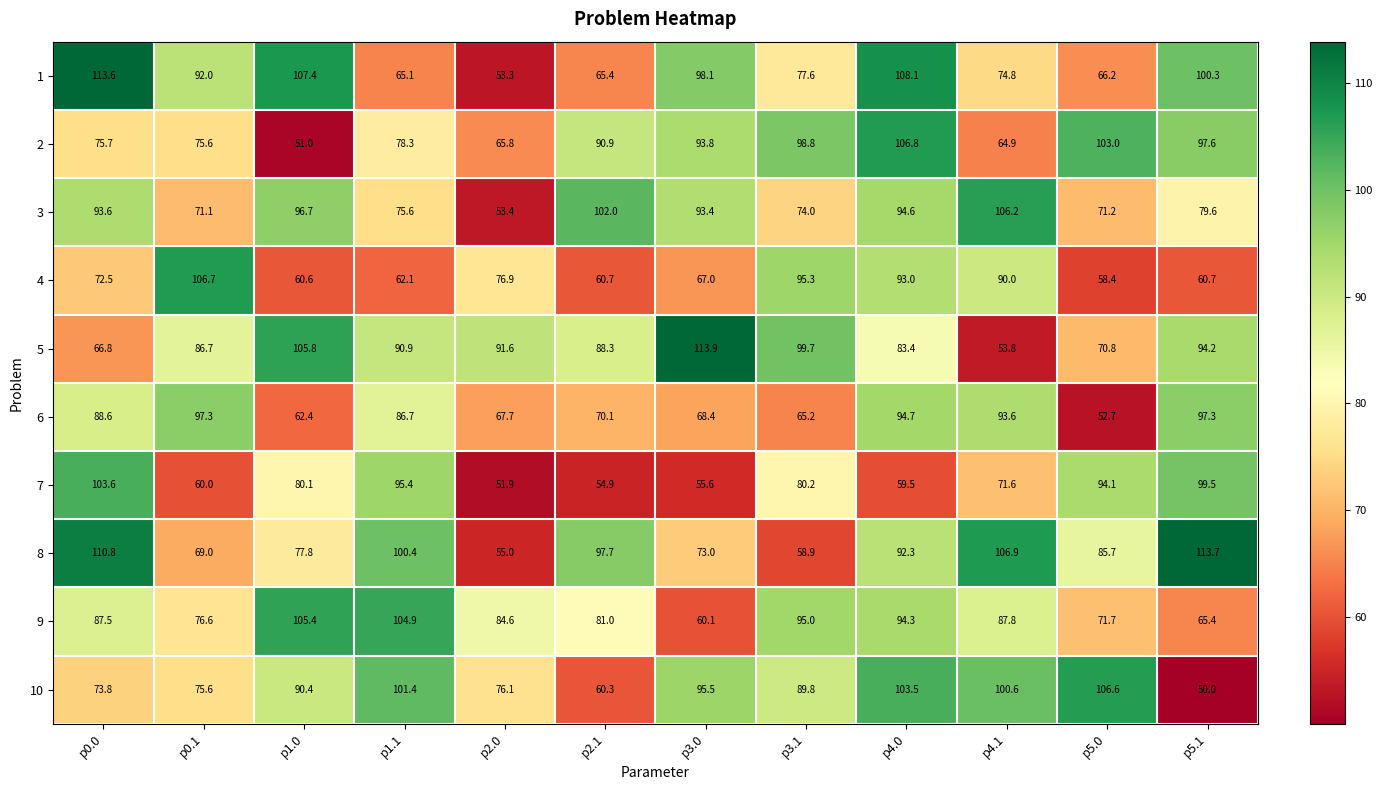

At how many categories does at least one series exceed 101?

10